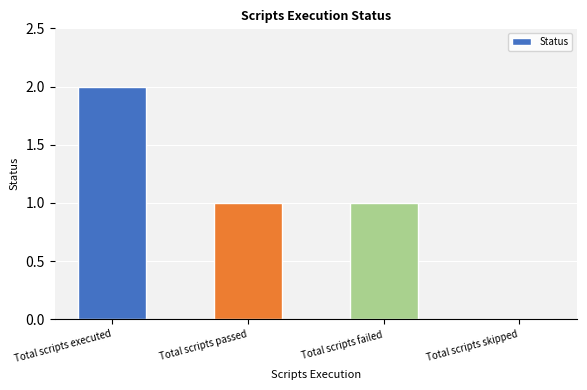

What is the sum of the values at Total scripts executed and Total scripts failed?

3